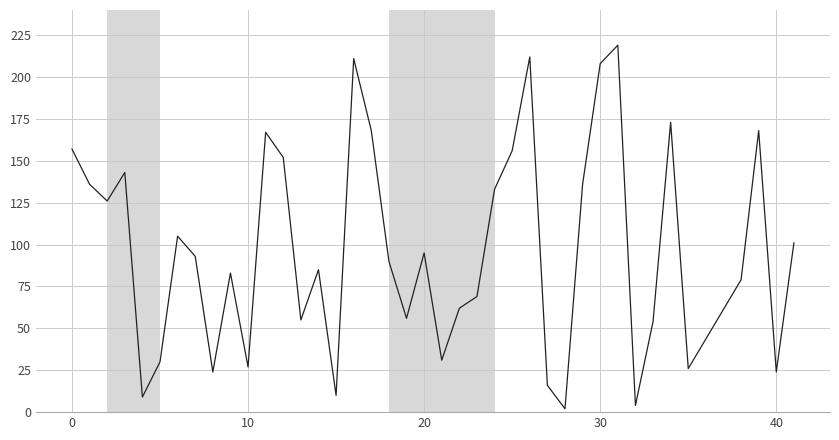

What is the difference between the maximum and minimum values?

217